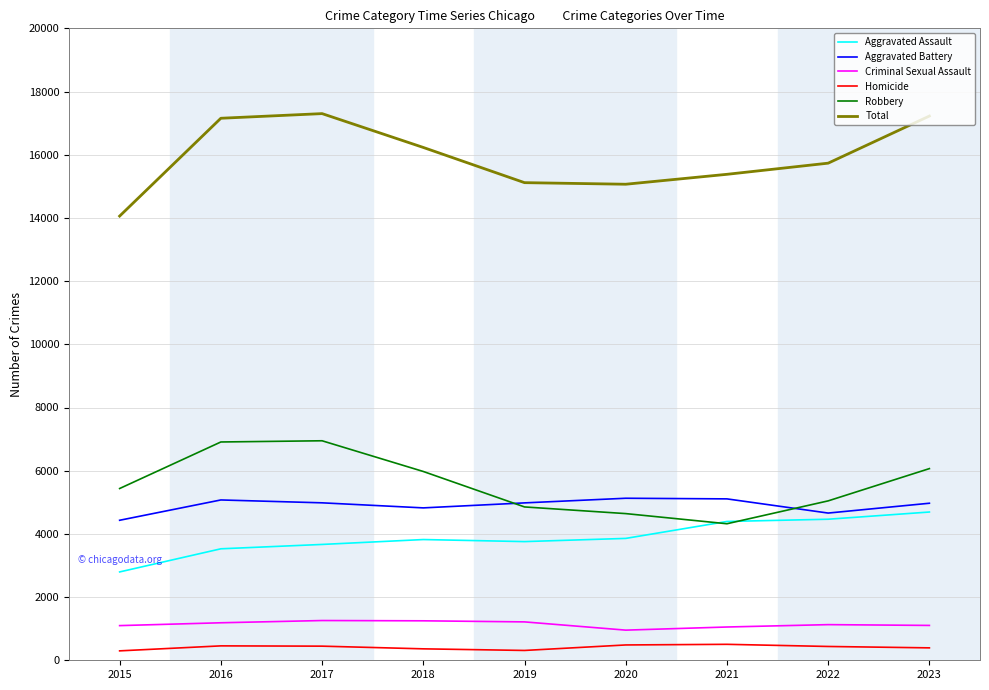

What is the total value across all series at 2022?

31466